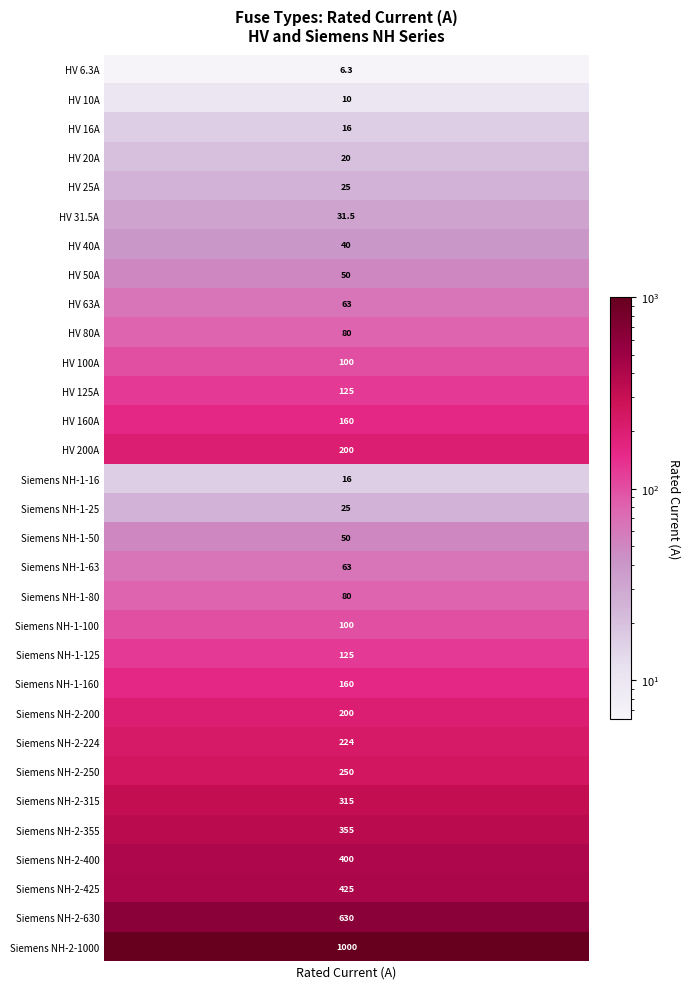

The chart shows a value of 561.3 at 27. True or false?

False